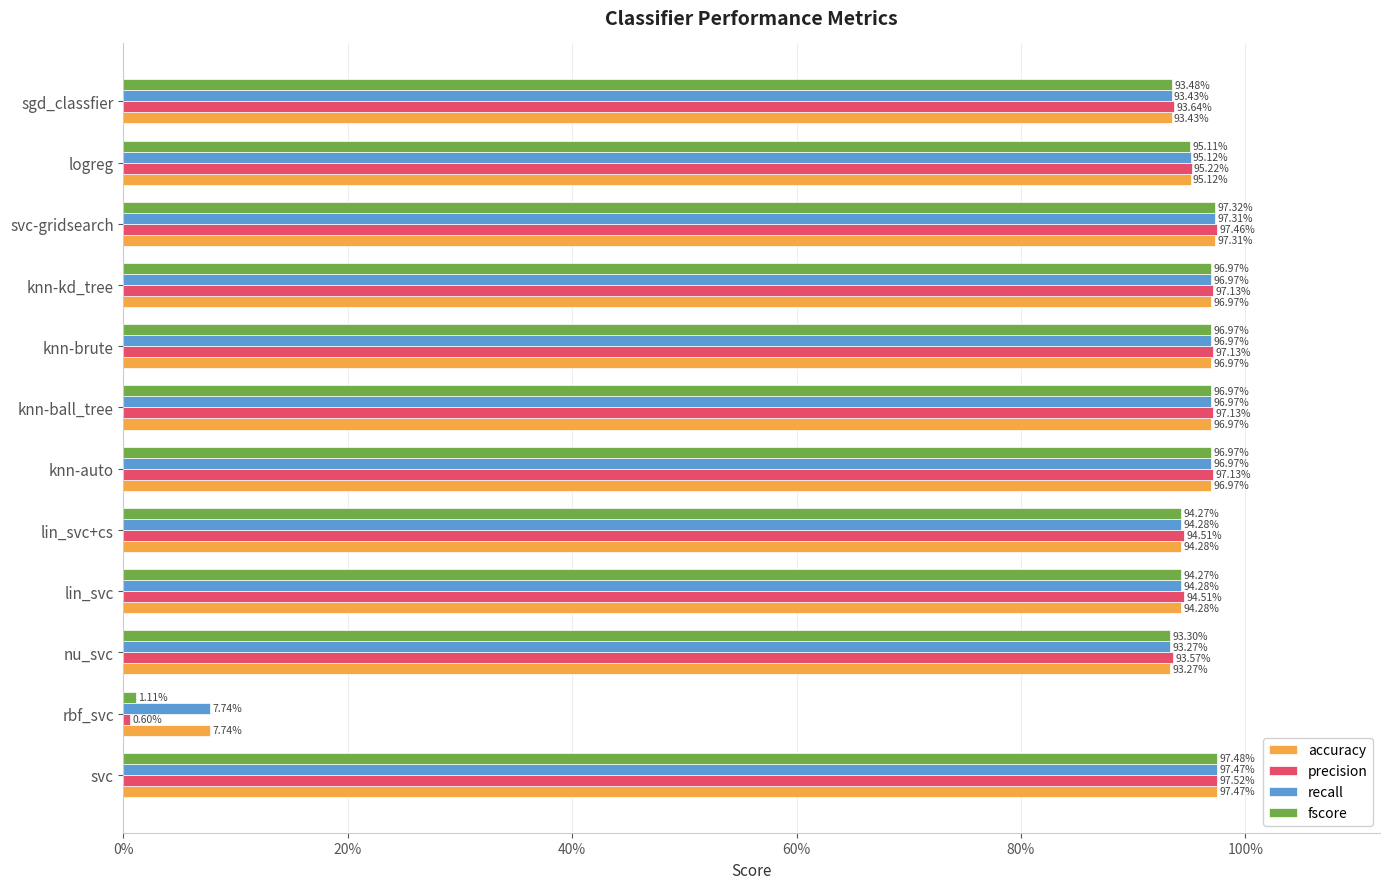

Reading left to right, transcribe all the data shown in this chart.

accuracy: 1.0	0.1	0.9	0.9	0.9	1.0	1.0	1.0	1.0	1.0	1.0	0.9
precision: 1.0	0.0	0.9	0.9	0.9	1.0	1.0	1.0	1.0	1.0	1.0	0.9
recall: 1.0	0.1	0.9	0.9	0.9	1.0	1.0	1.0	1.0	1.0	1.0	0.9
fscore: 1.0	0.0	0.9	0.9	0.9	1.0	1.0	1.0	1.0	1.0	1.0	0.9